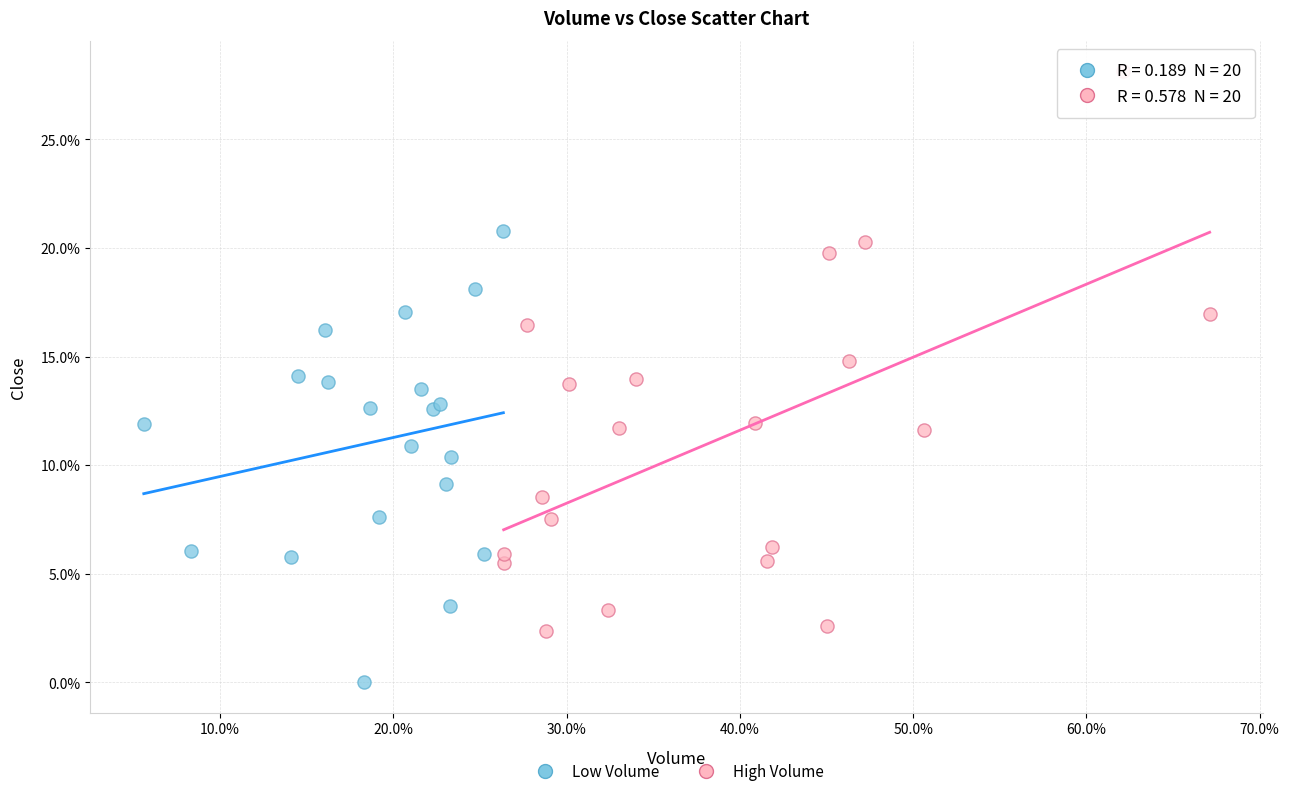

Which series contains the highest Y value?

High Volume